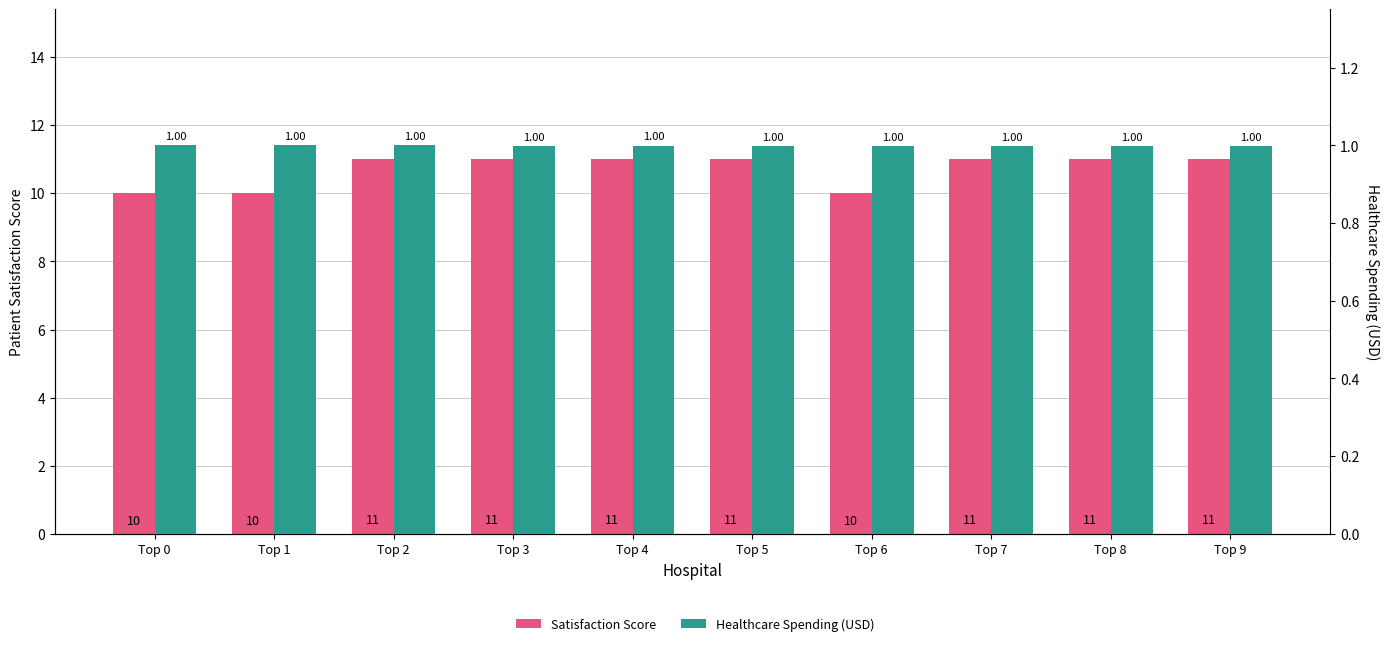

At which category is the sum across all series the highest?

Top 2